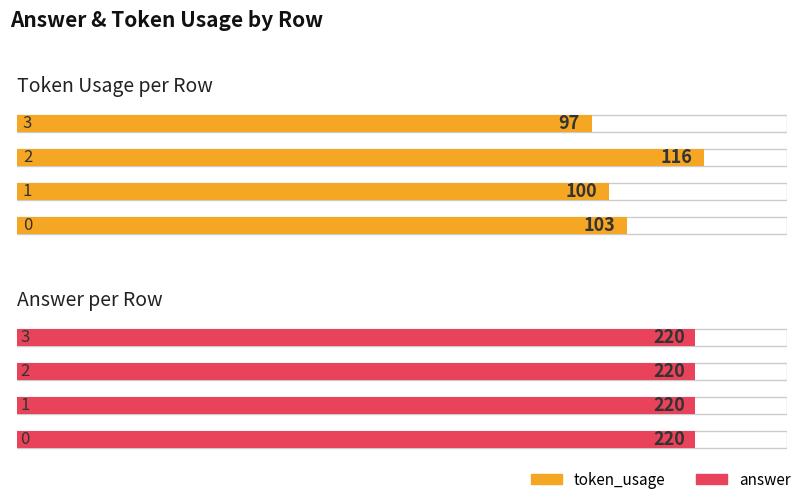

Which series has the largest total across all categories?

answer